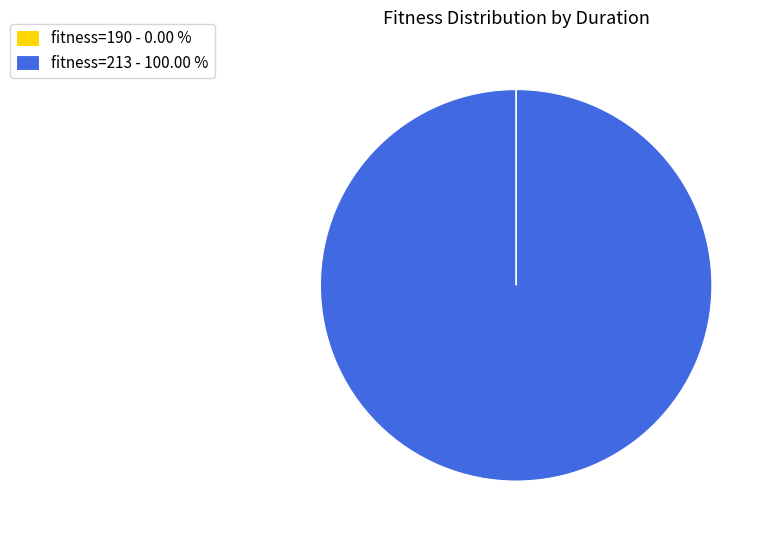

Which slice is the largest?

fitness=213 - 100.00 %